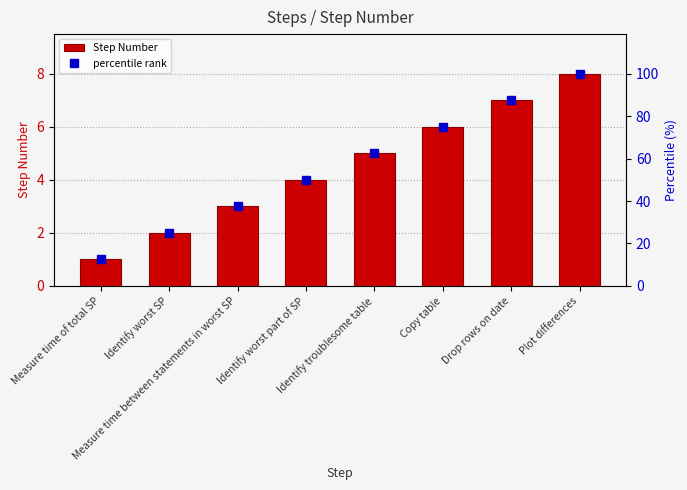

True or false: Step Number has a value of 9.0 at Copy table.

False